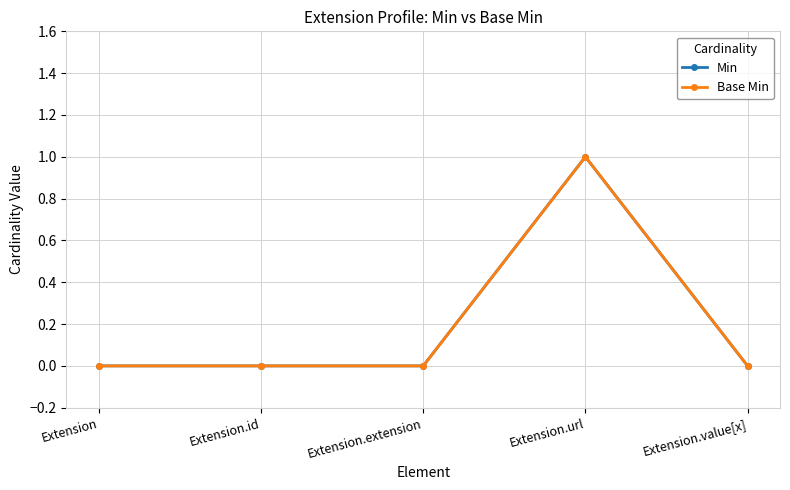

How many Min values are between 0 and 1?

5